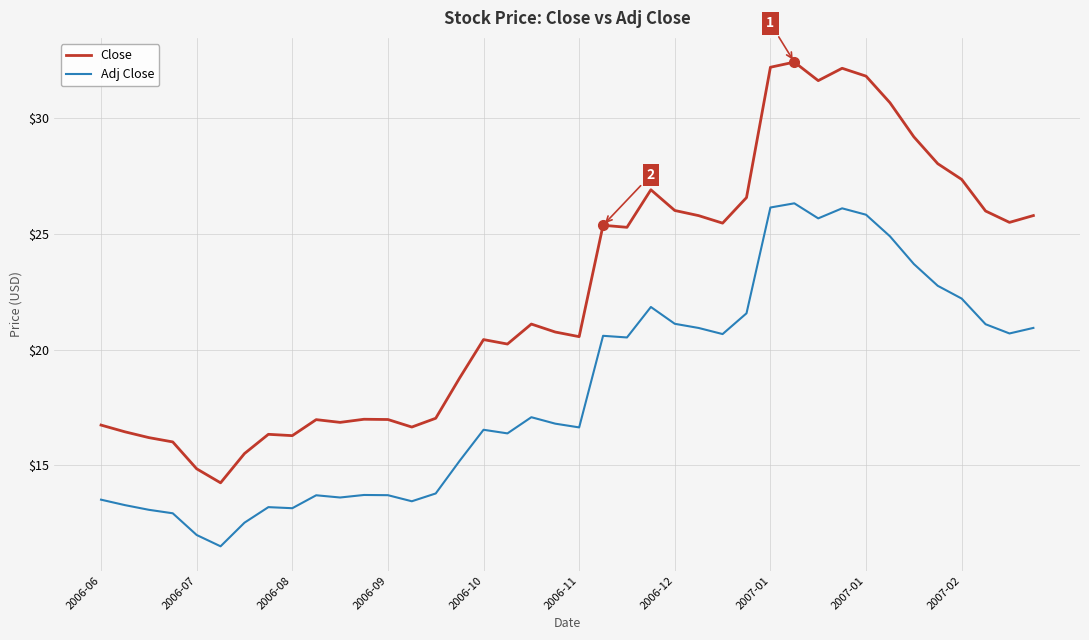

What is the maximum value for Close?

32.4